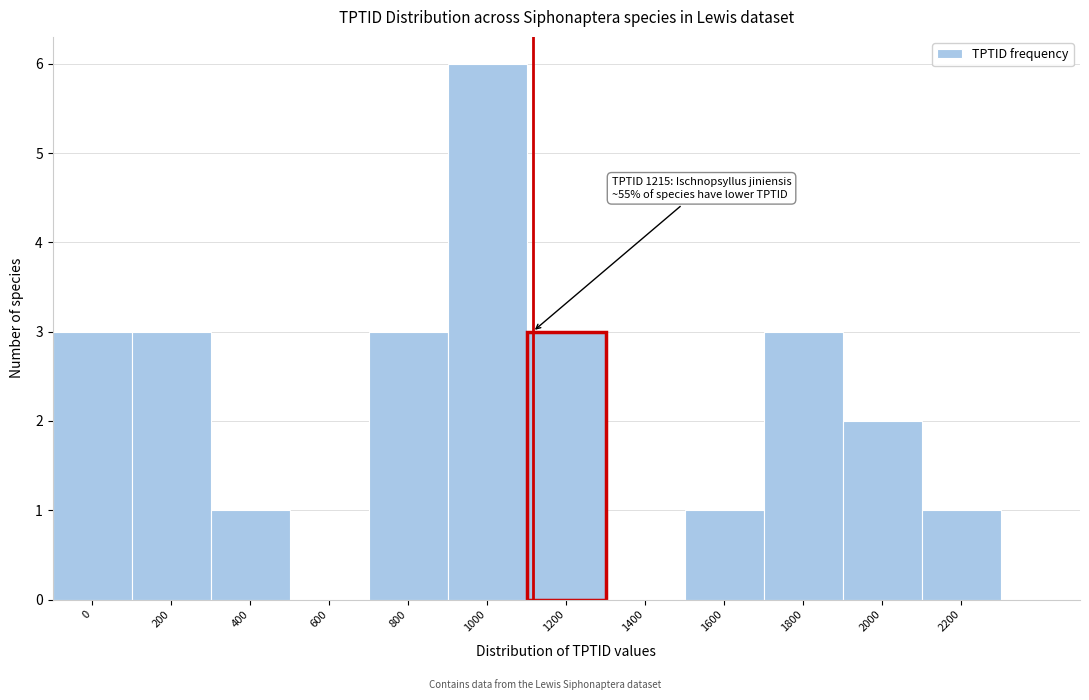

Reading right to left, list all the values displayed in this chart.

2200=1	2000=2	1800=3	1600=1	1400=0	1200=3	1000=6	800=3	600=0	400=1	200=3	0=3